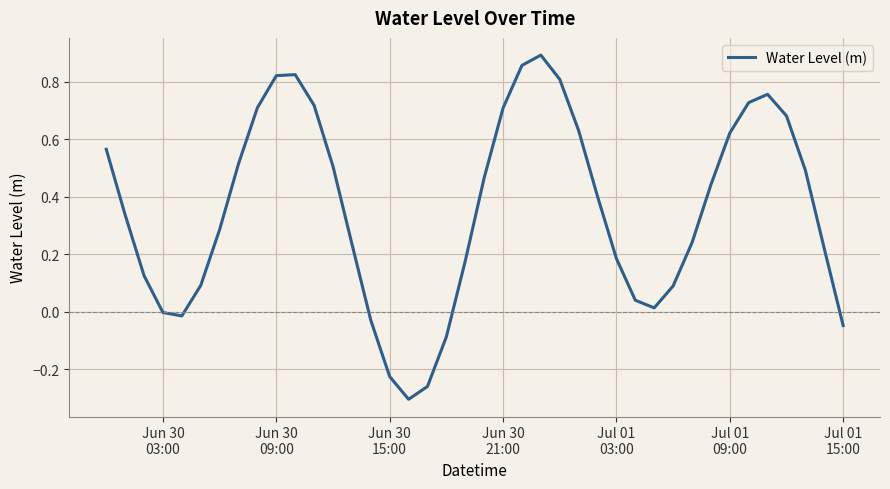

What is the difference between the maximum and minimum values?

1.2